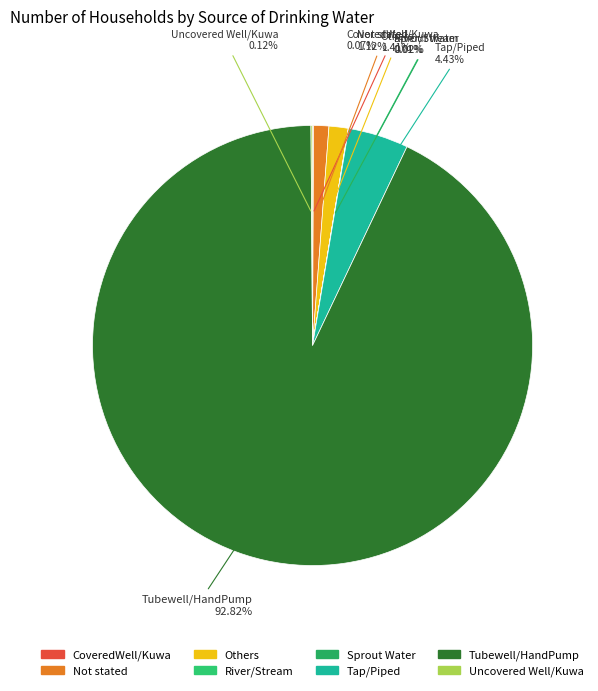

Which slice represents more than half of the pie?

Tubewell/HandPump